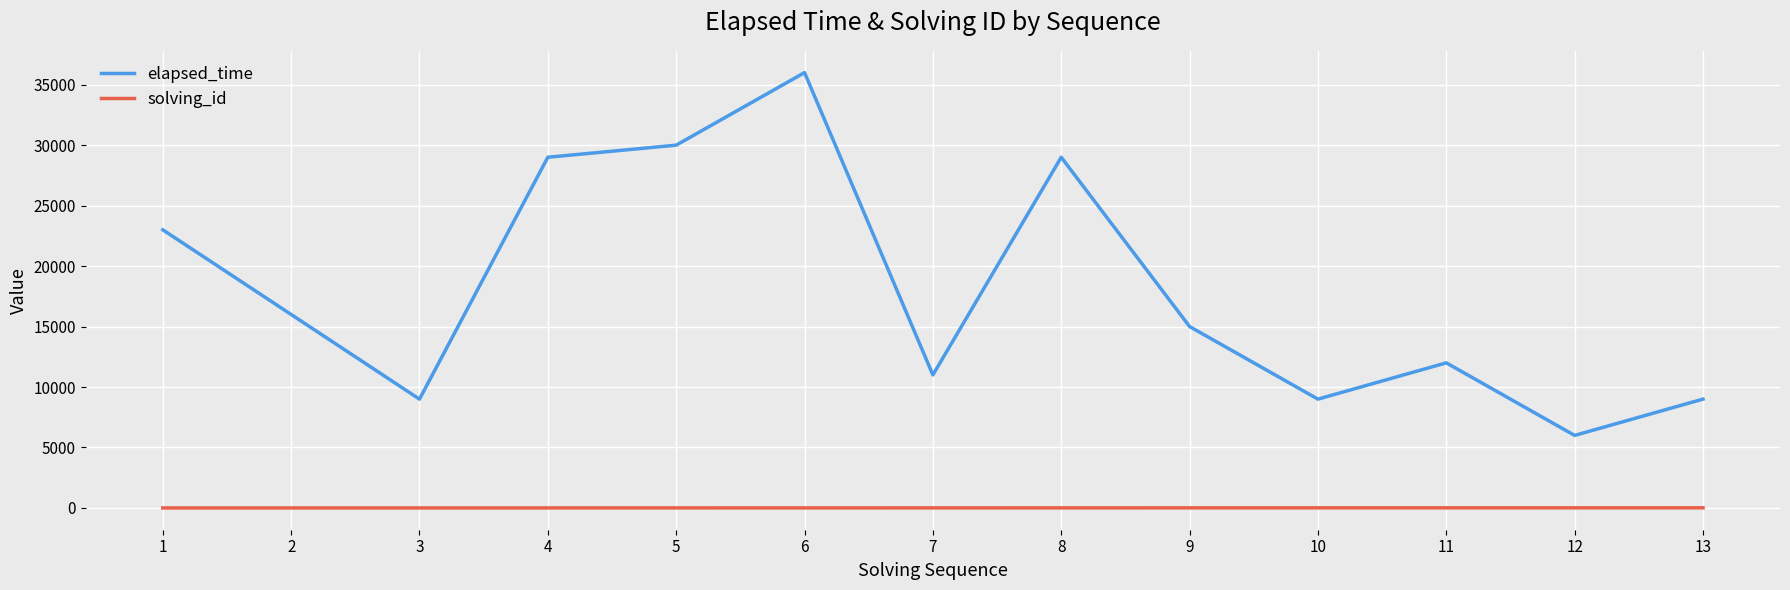

Which series has the largest total across all categories?

elapsed_time